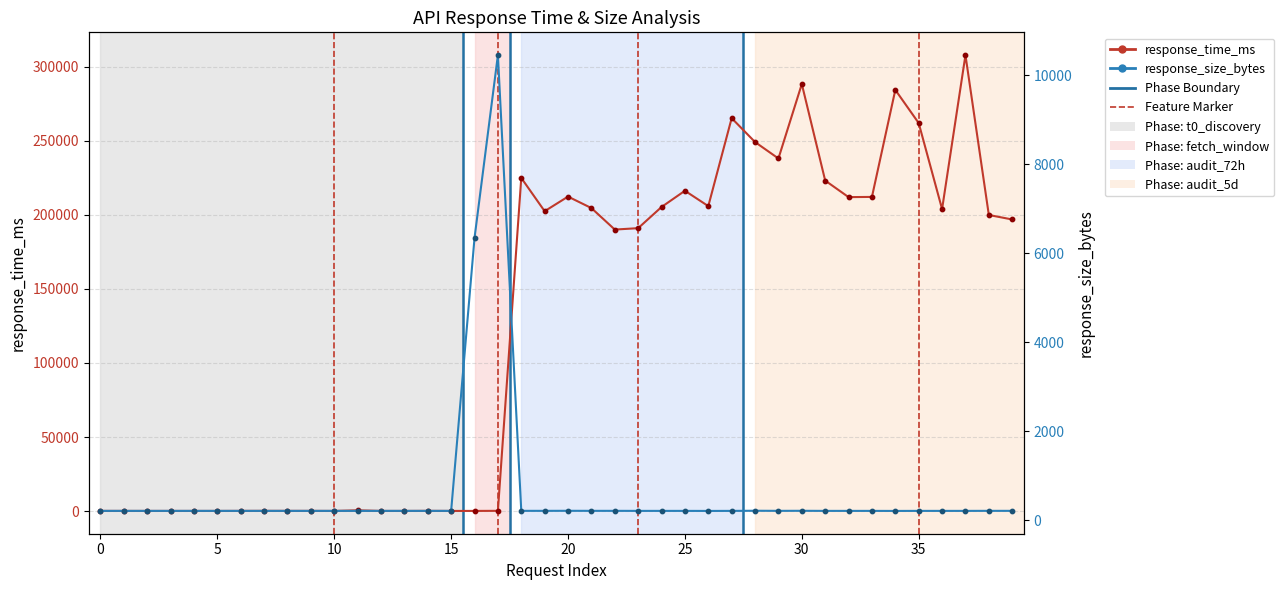

At how many categories does at least one series exceed 144602?

22